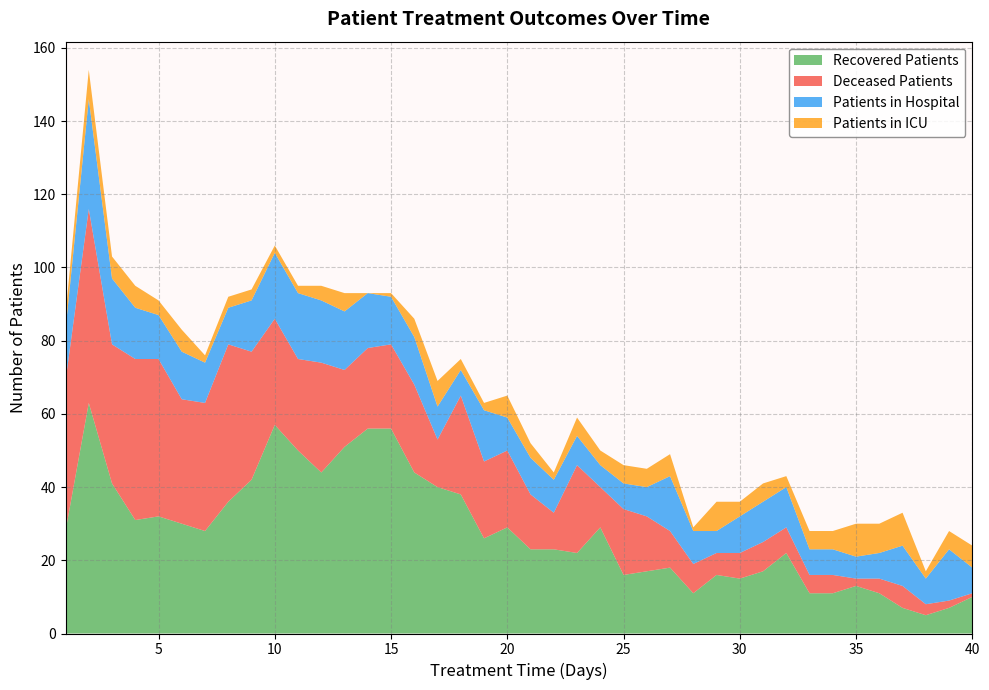

What is the difference between the maximum and minimum values in the patients_in_hospital series?

24